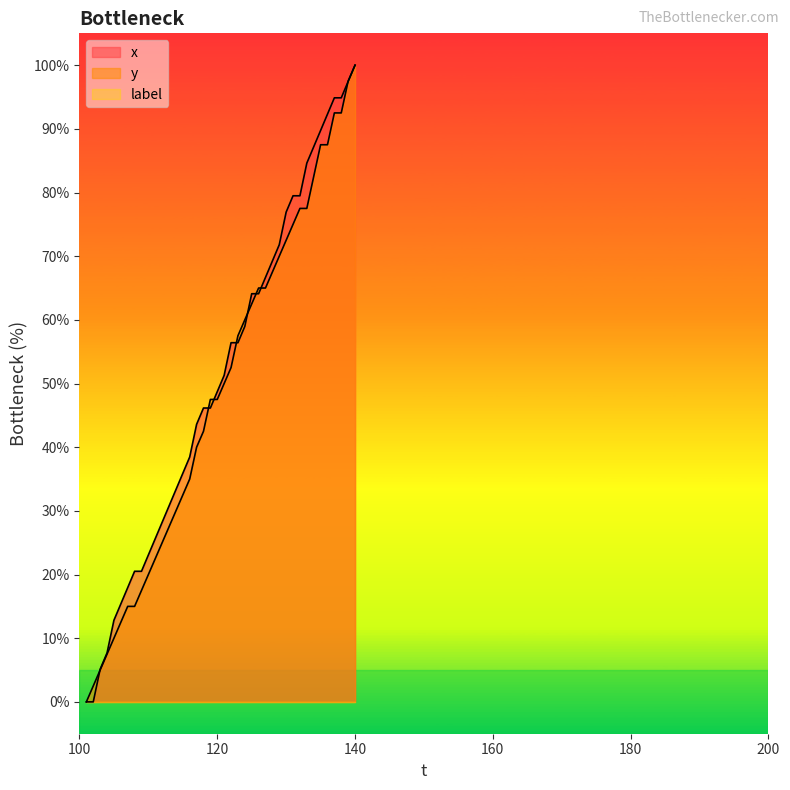

What is the greatest value displayed?

100.0